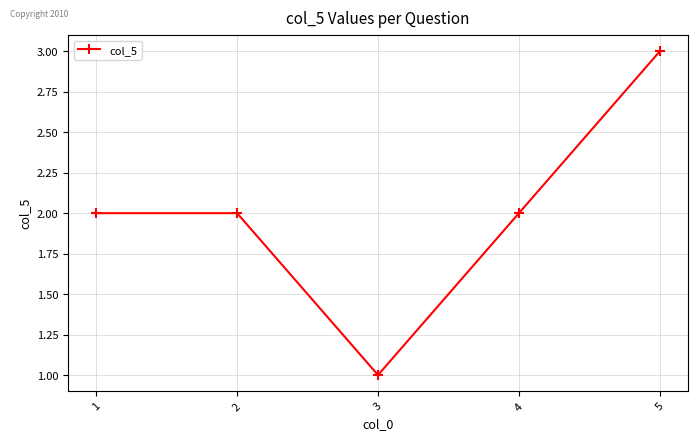

Reading left to right, extract all data points from this chart.

2	2	1	2	3